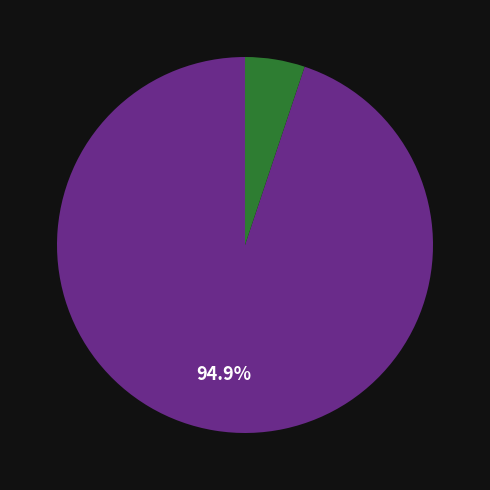

How many slices are in this pie chart?

2